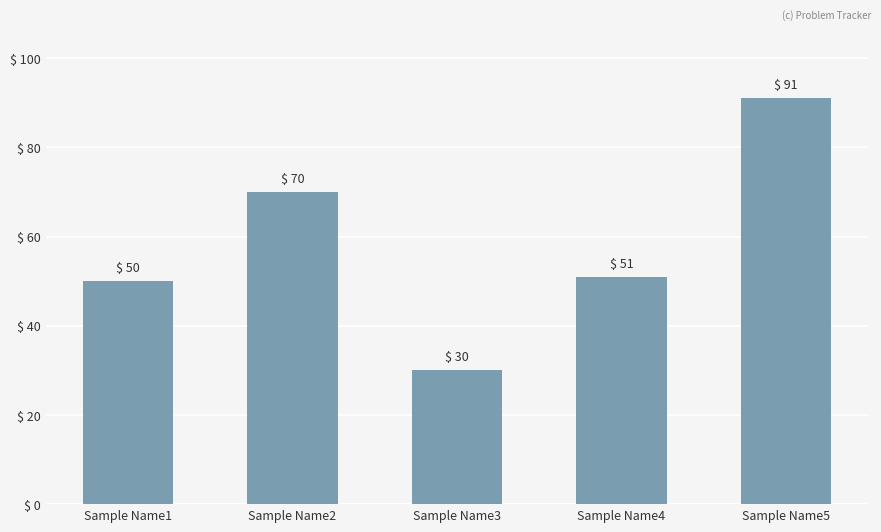

How many categories are shown in the chart?

5